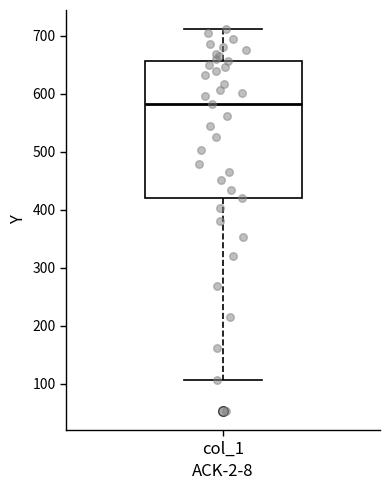

Read this box plot against the y-axis: the position of the median line, the range covered by the box, and the ends of both whiskers. The values are not printed on the chart, so give them approximately, as read against the axis.

median 580, box 420 to 660, whiskers 110 to 710